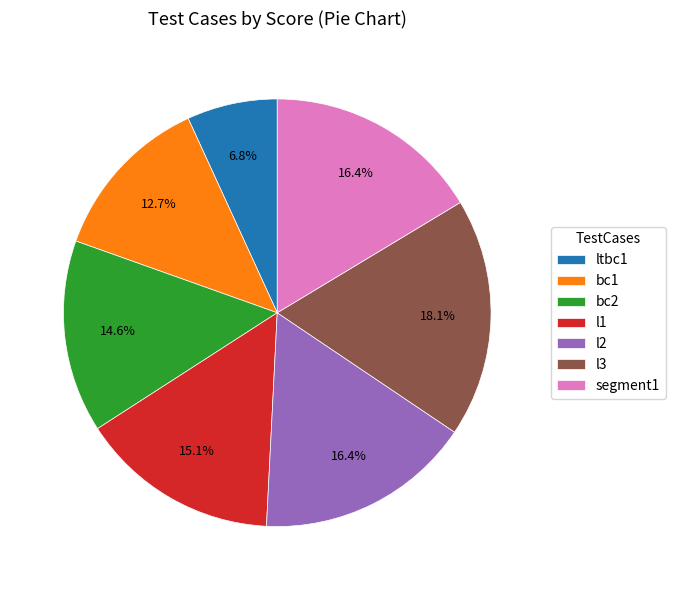

What percentage is the l2 slice, to the nearest percent?

16%